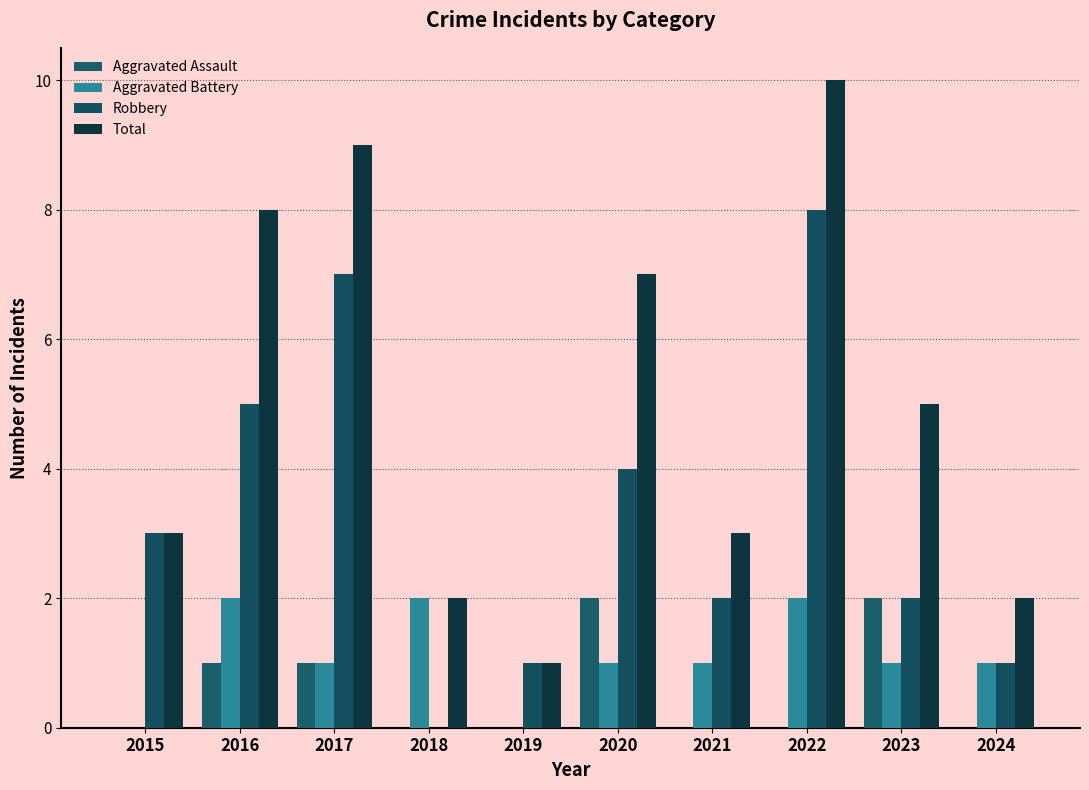

True or false: Aggravated Assault has a value of 1 at 2017.

True